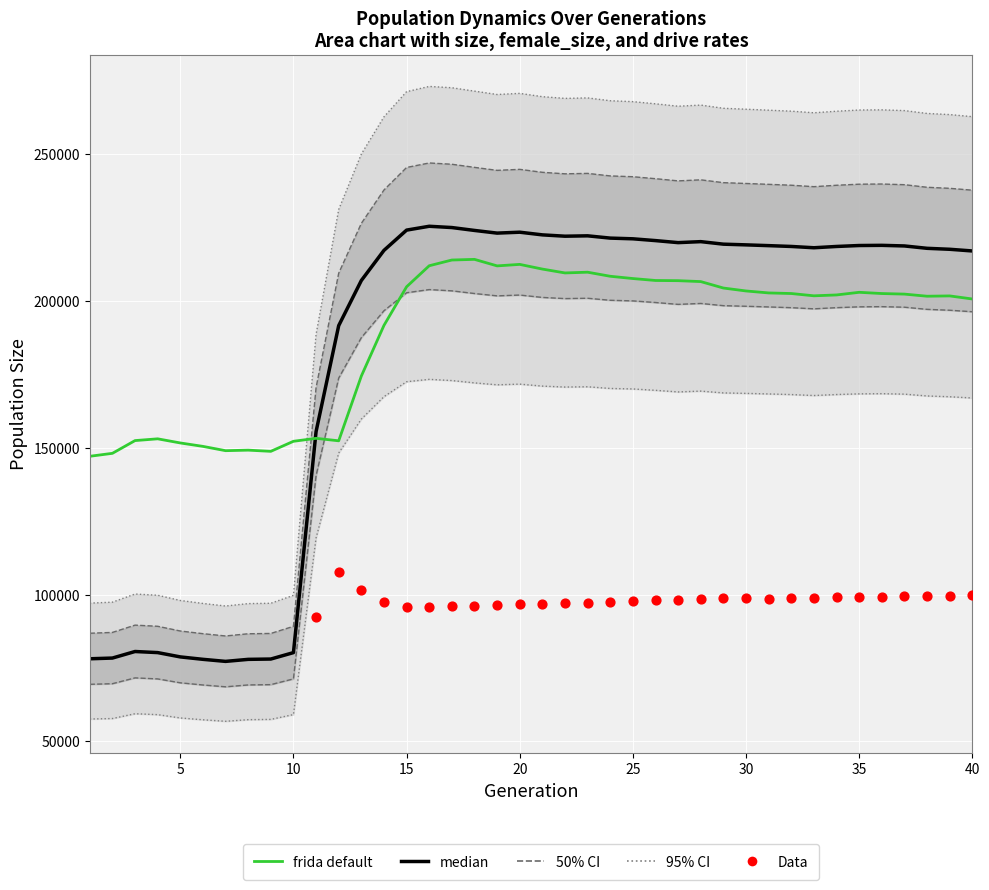

At how many categories does at least one series exceed 156874?

29